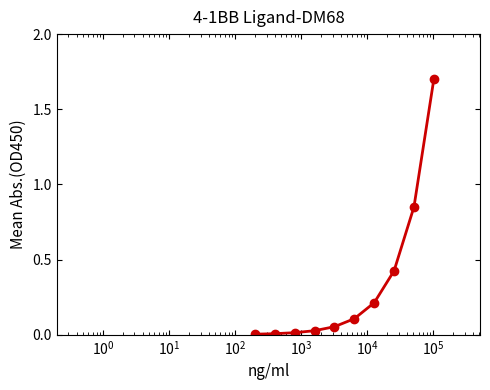

What is the maximum value shown in the chart?

1.7